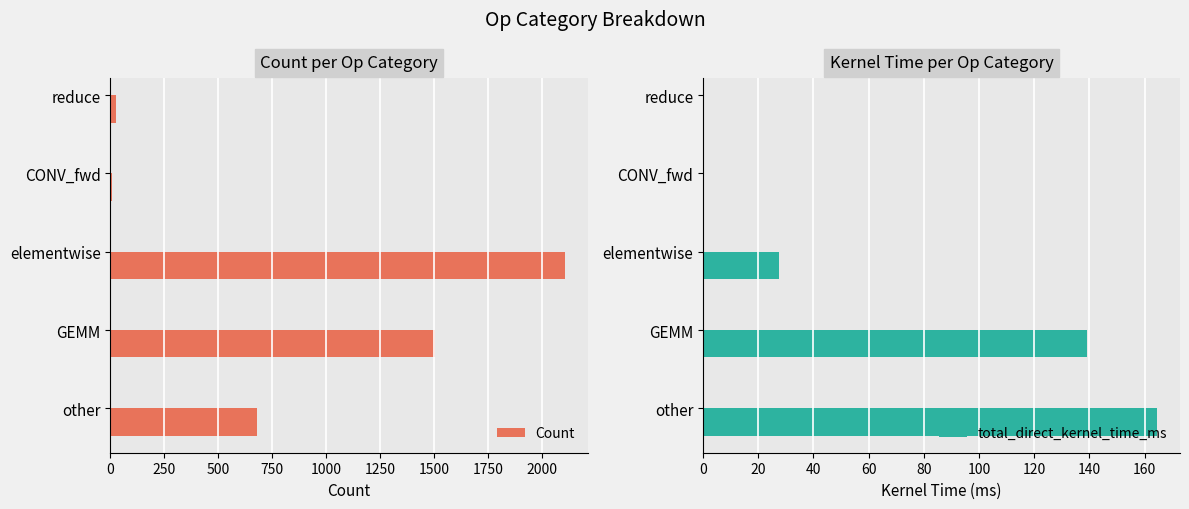

What is the minimum value shown in the chart?

0.1